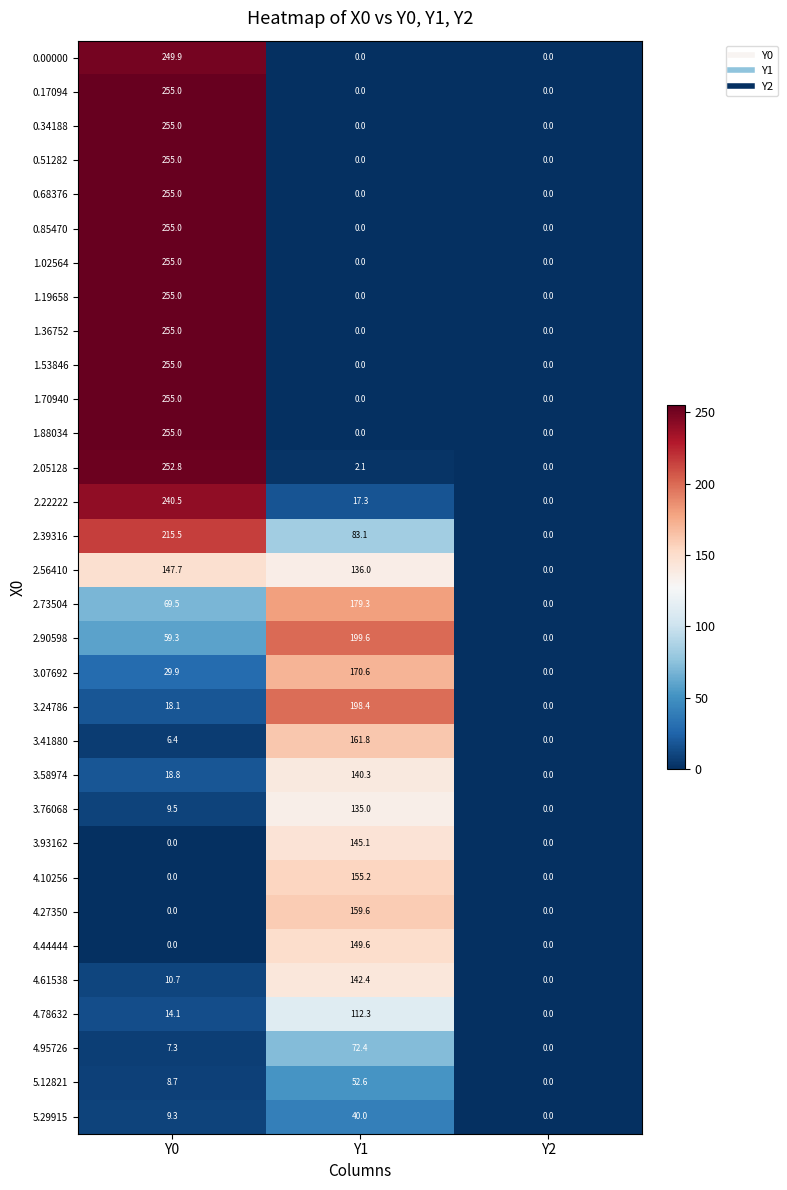

What is the approximate value of 3.58974 at Y1?

140.3